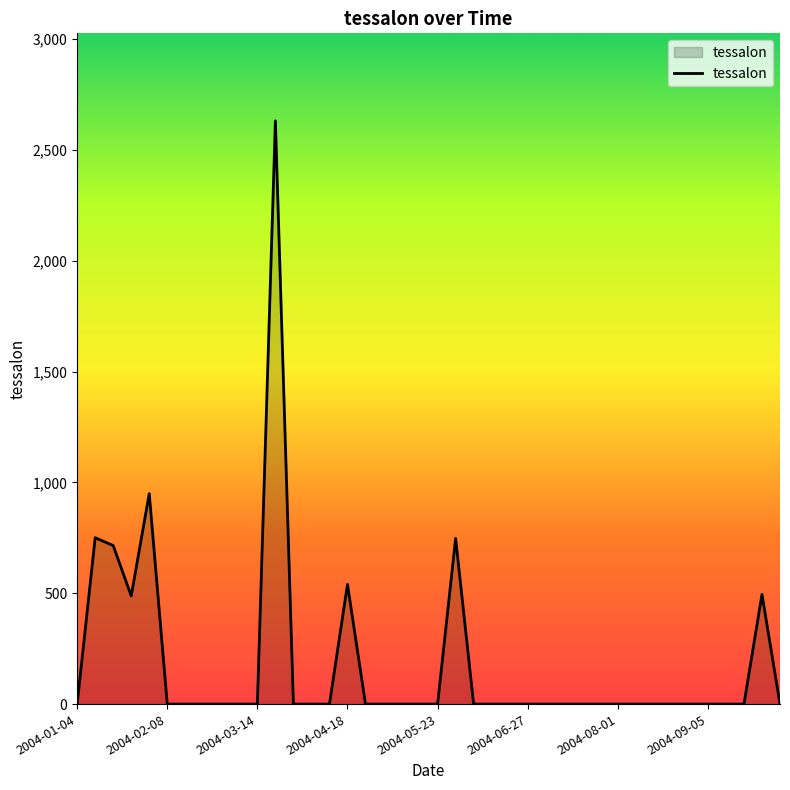

How many lines are shown in the chart?

1